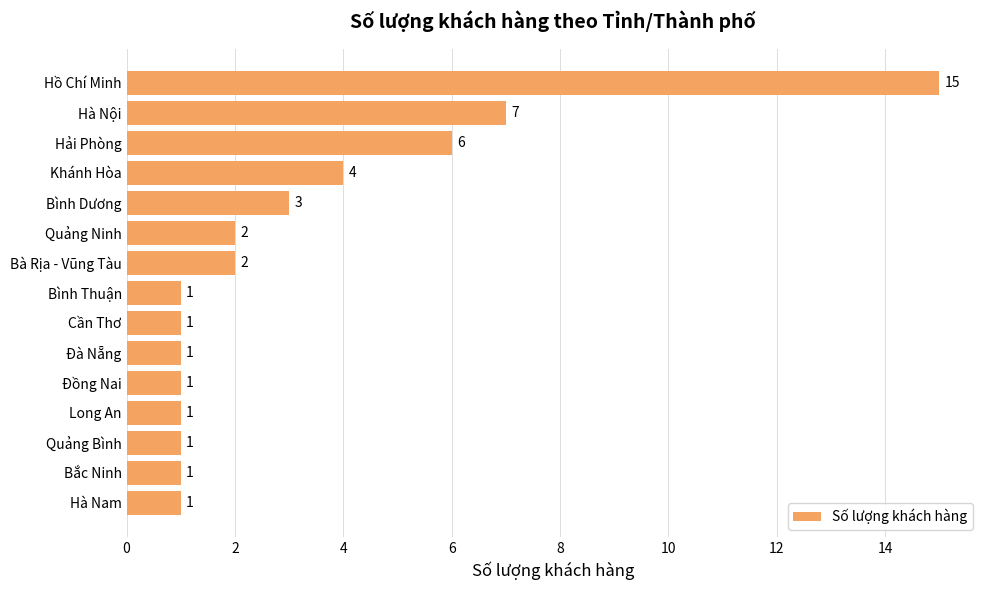

At which category does the chart reach its peak across all series?

Hồ Chí Minh